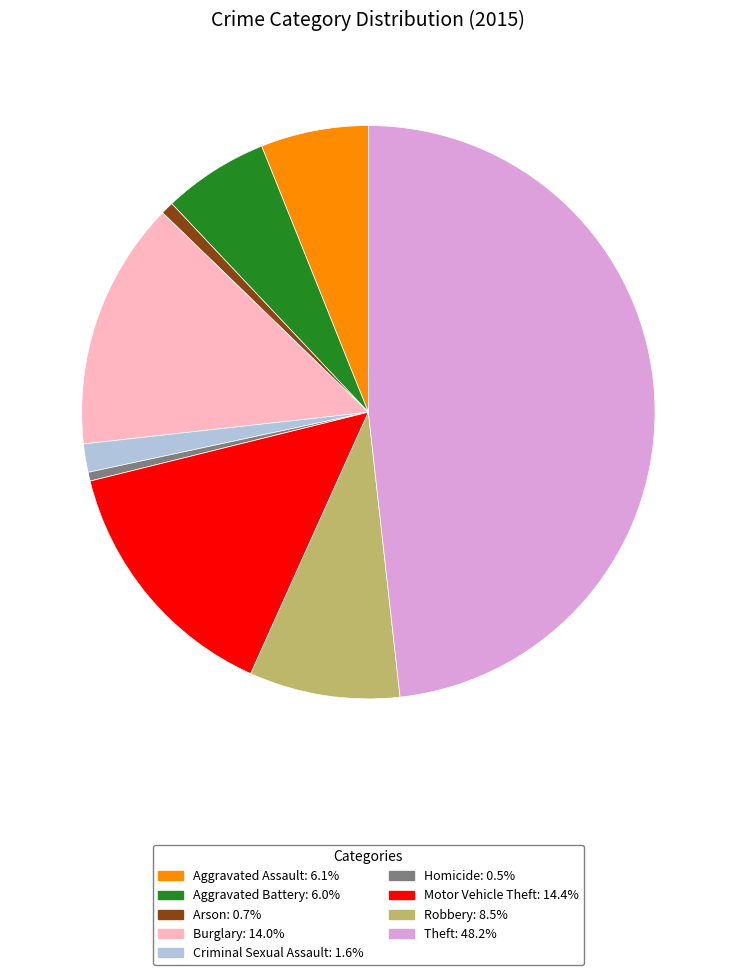

Which slice is the largest?

Theft